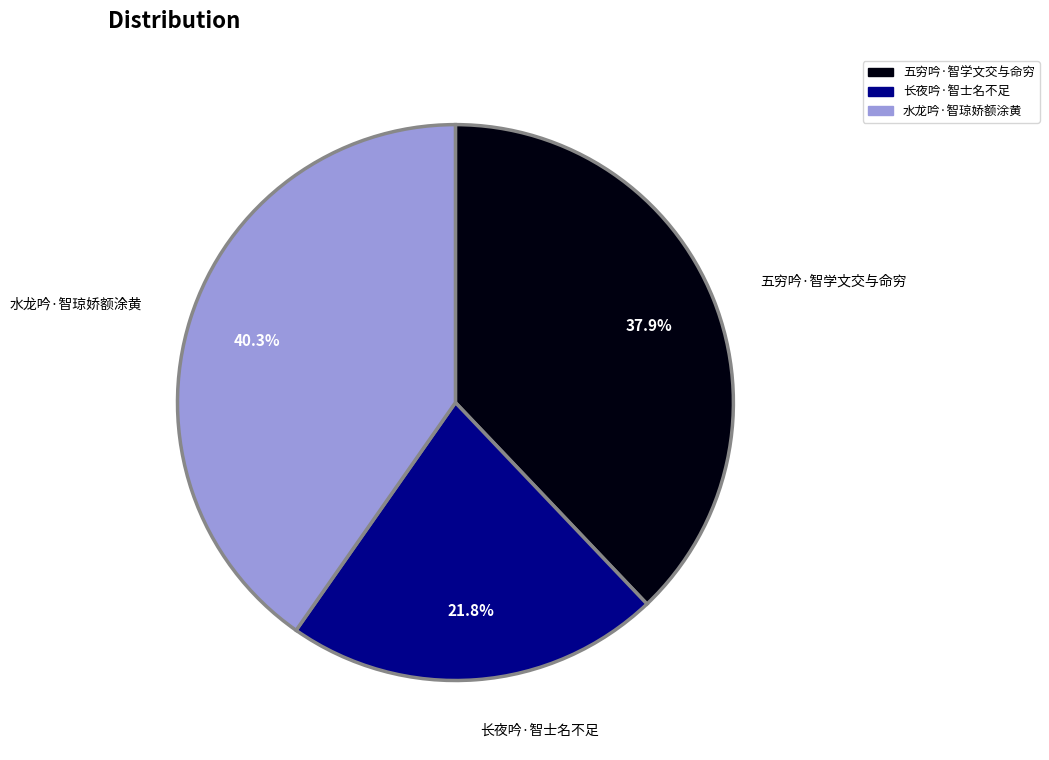

Approximately how many times larger is the value at 长夜吟·智士名不足 compared to 五穷吟·智学文交与命穷?

0.6